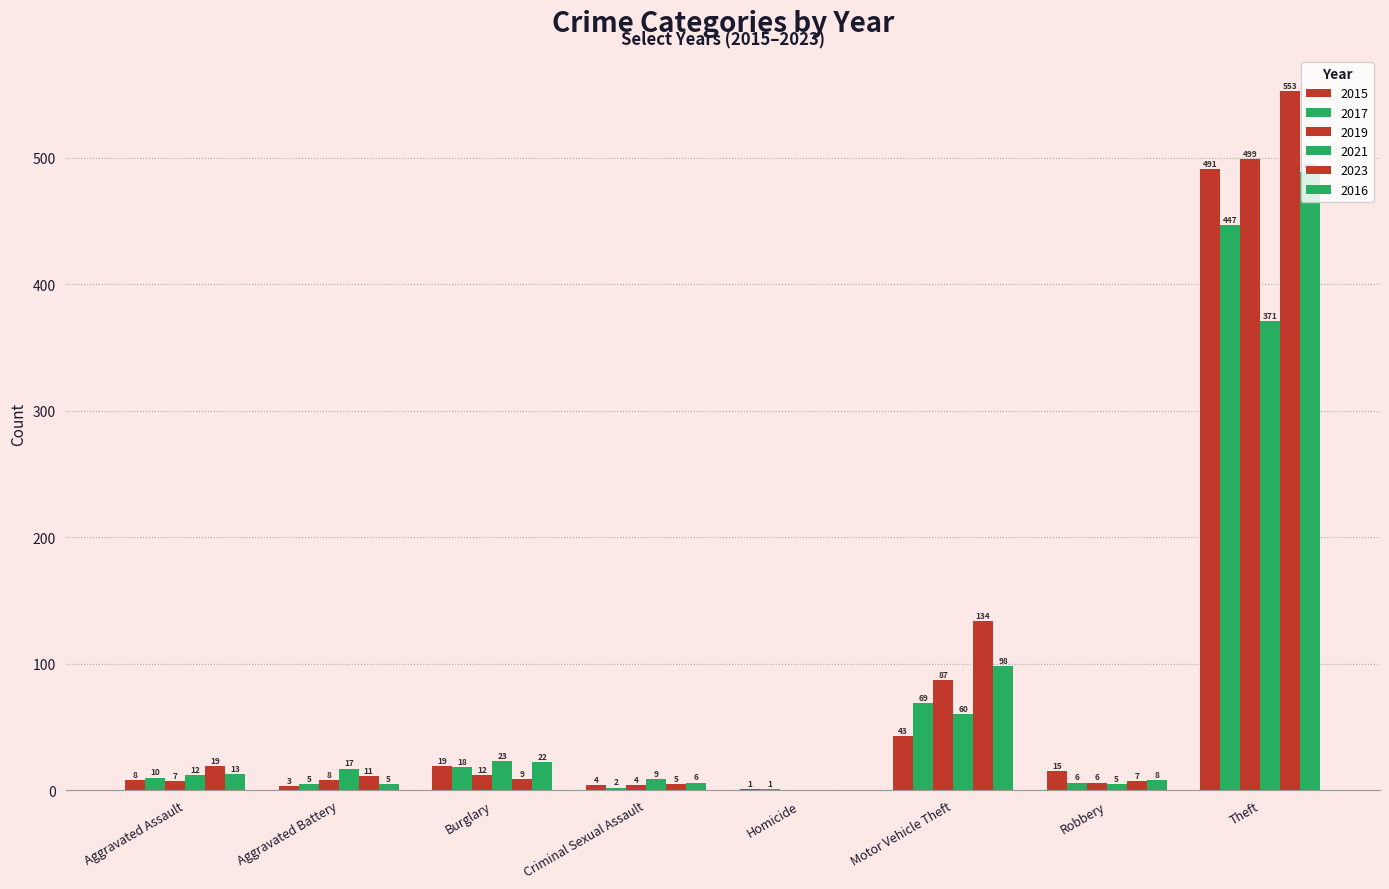

What is the average value of the 2016 series?

80